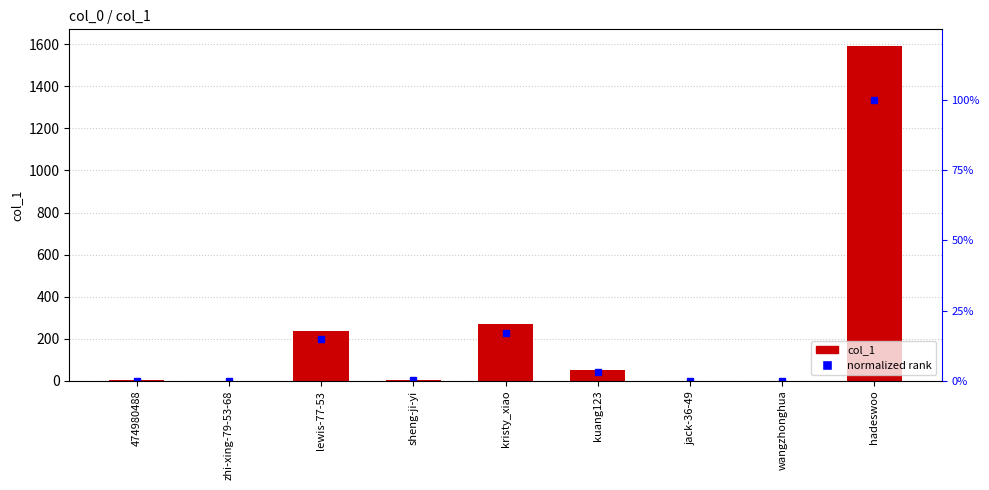

How many values in the normalized rank series exceed 0?

6